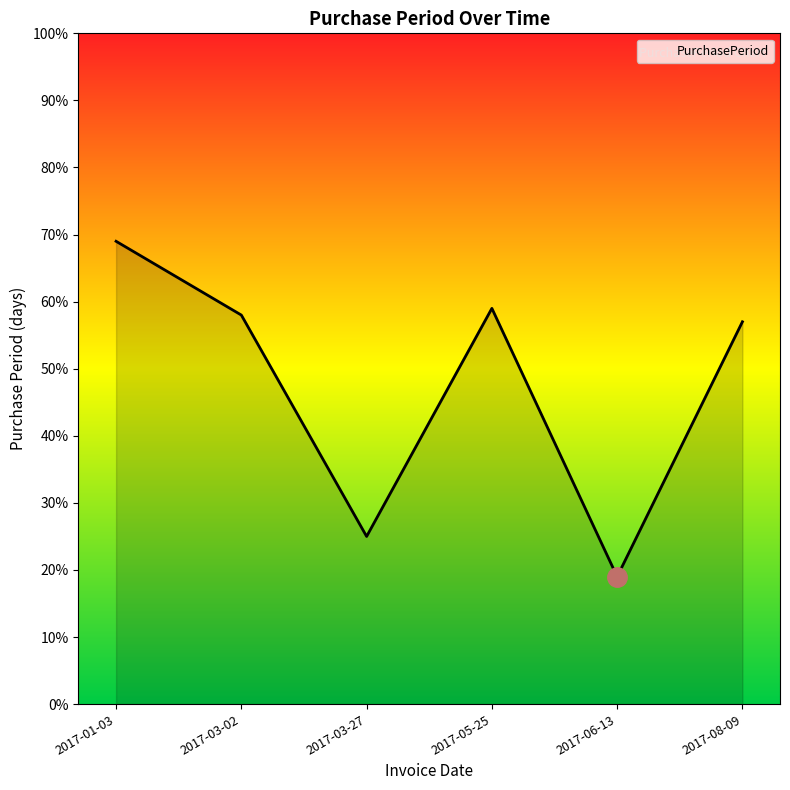

Which has a higher value, 2017-03-02 or 2017-06-13?

2017-03-02